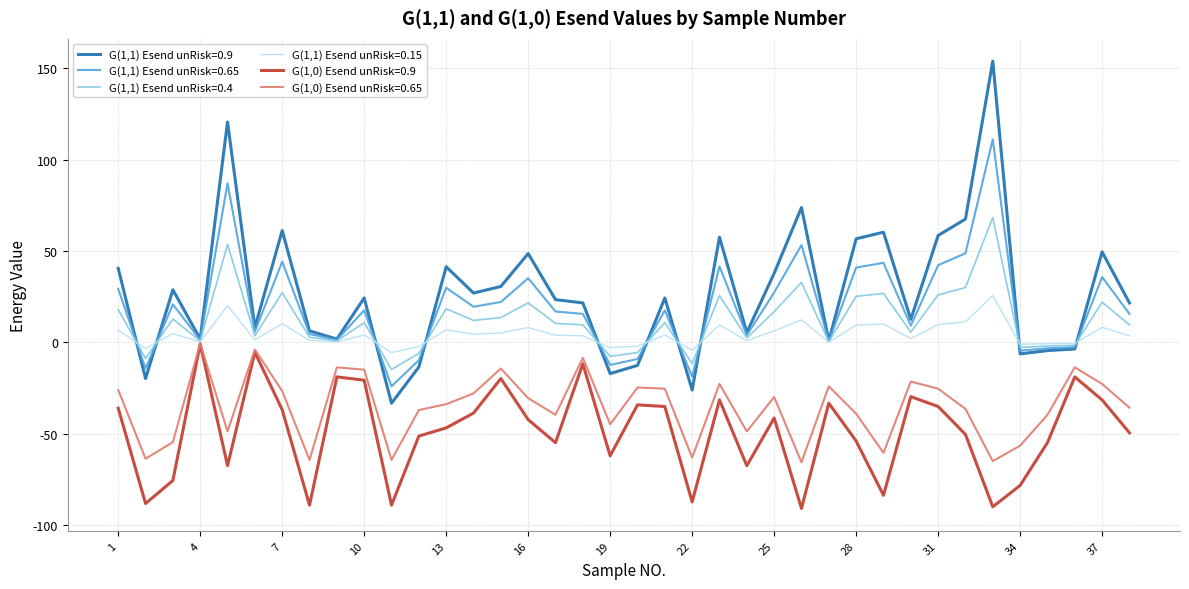

What is the highest value of the G(1,1) Esend unRisk=0.9 series?

153.9